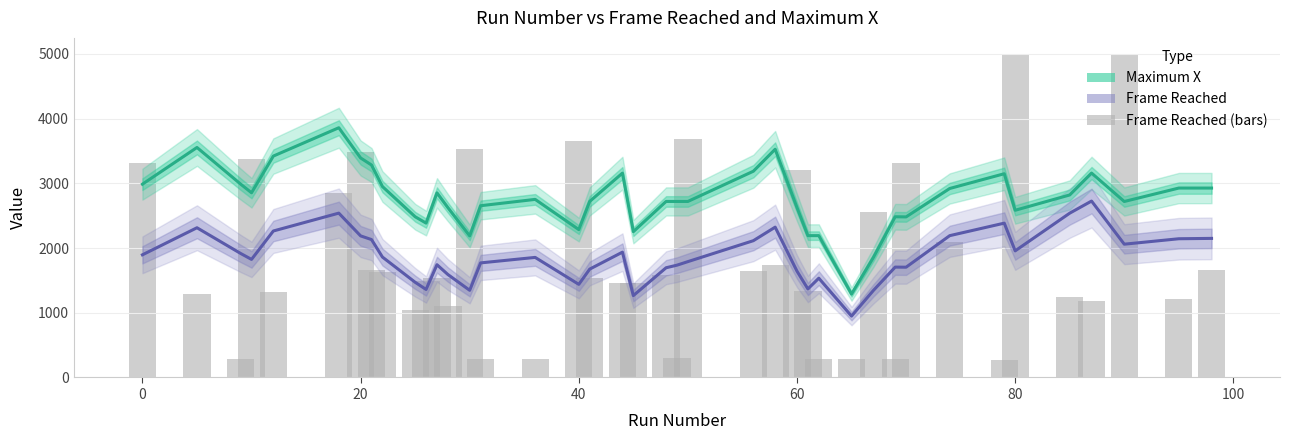

What are all the series names shown in the legend?

Maximum X, Frame Reached